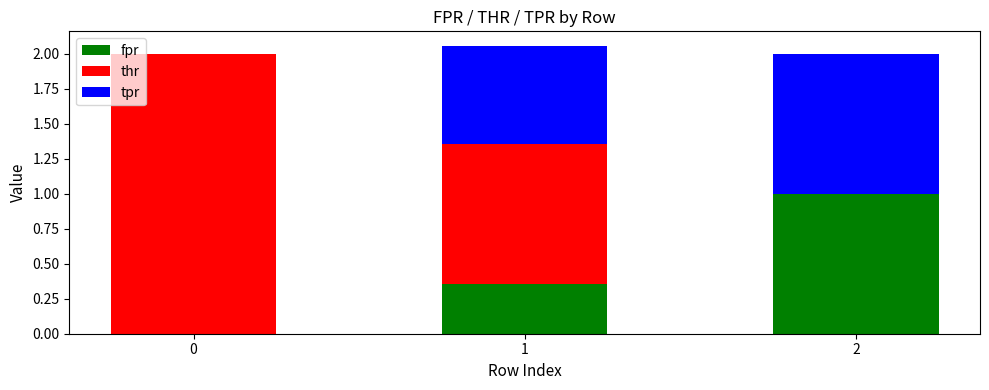

What are all the series names shown in the legend?

fpr, thr, tpr